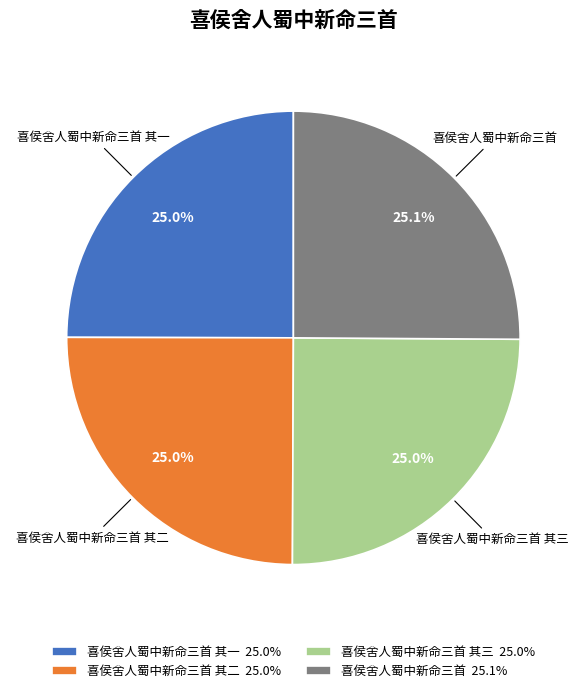

Do 喜侯舍人蜀中新命三首 其二 25.0% and 喜侯舍人蜀中新命三首 其三 25.0% together represent more than half of the pie?

No